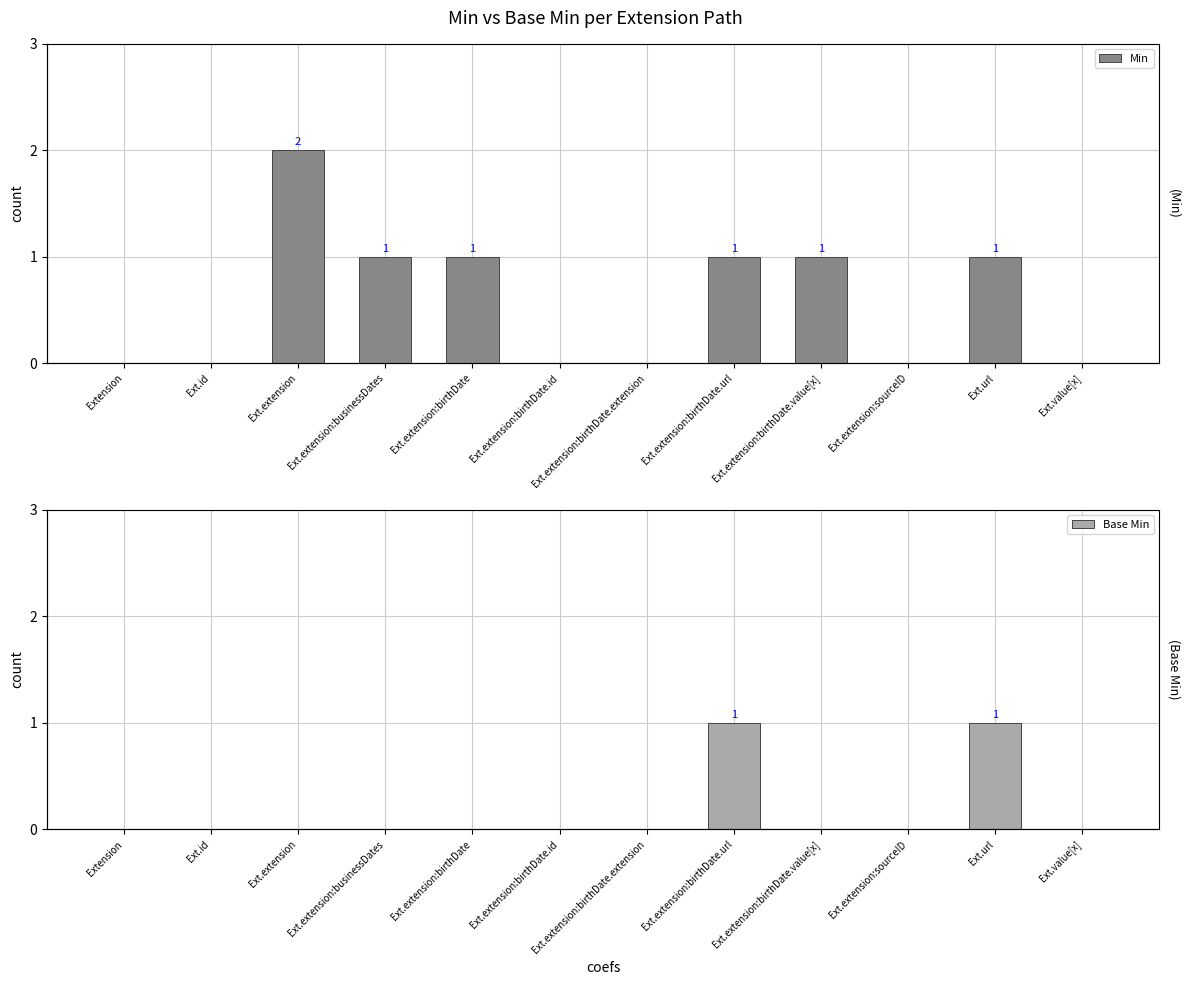

Reading right to left, list all the values displayed in this chart.

Min: Ext.value[x]=0	Ext.url=1	Ext.extension:sourceID=0	Ext.extension:birthDate.value[x]=1	Ext.extension:birthDate.url=1	Ext.extension:birthDate.extension=0	Ext.extension:birthDate.id=0	Ext.extension:birthDate=1	Ext.extension:businessDates=1	Ext.extension=2	Ext.id=0	Extension=0
Base Min: Ext.value[x]=0	Ext.url=1	Ext.extension:sourceID=0	Ext.extension:birthDate.value[x]=0	Ext.extension:birthDate.url=1	Ext.extension:birthDate.extension=0	Ext.extension:birthDate.id=0	Ext.extension:birthDate=0	Ext.extension:businessDates=0	Ext.extension=0	Ext.id=0	Extension=0